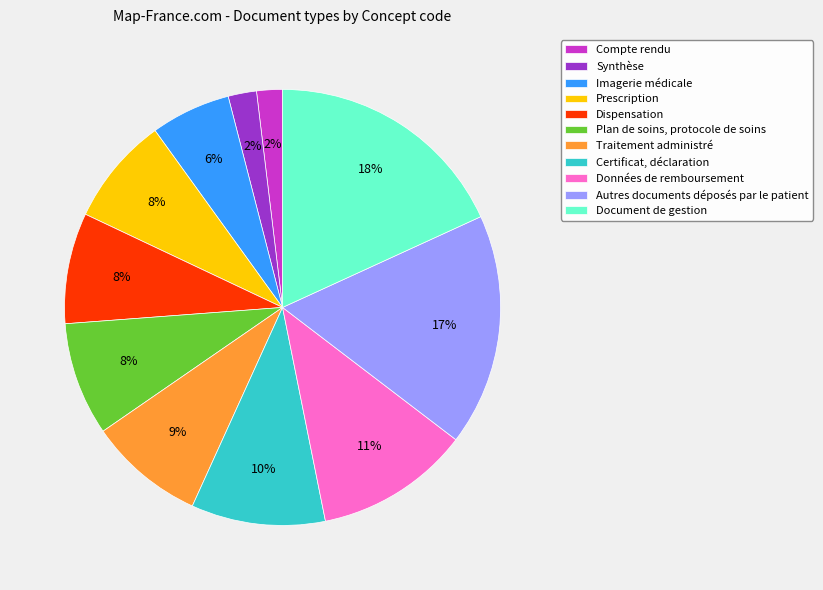

Do Plan de soins, protocole de soins and Compte rendu together represent more than half of the pie?

No